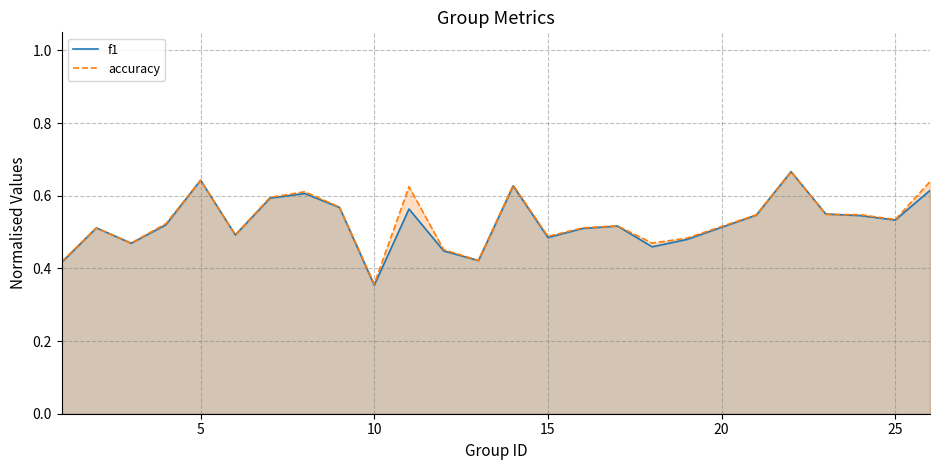

What is the highest value of the f1 series?

0.7